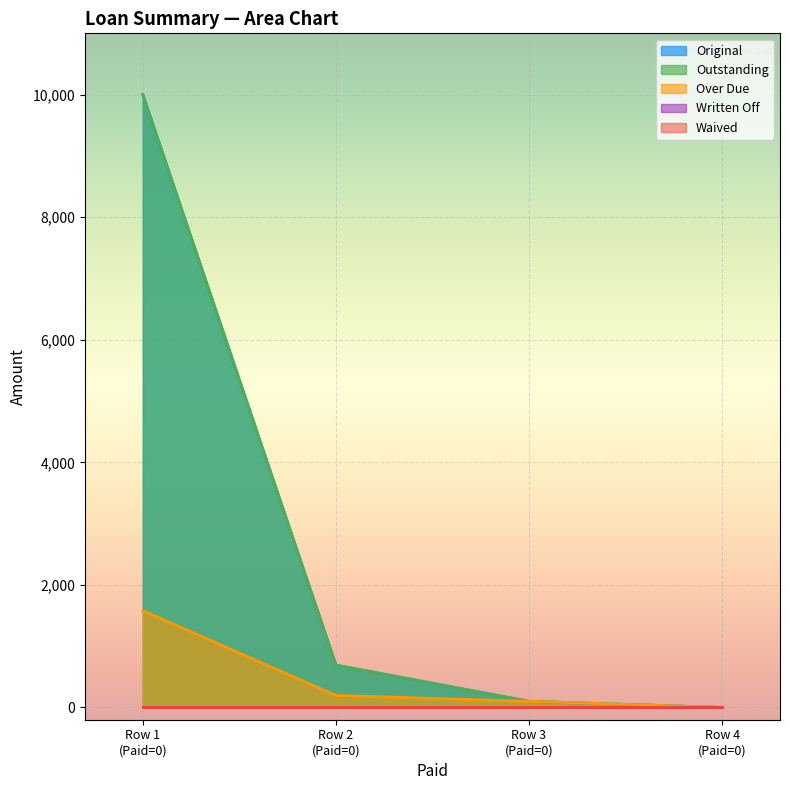

Does the chart display data point markers on the line(s)?

No